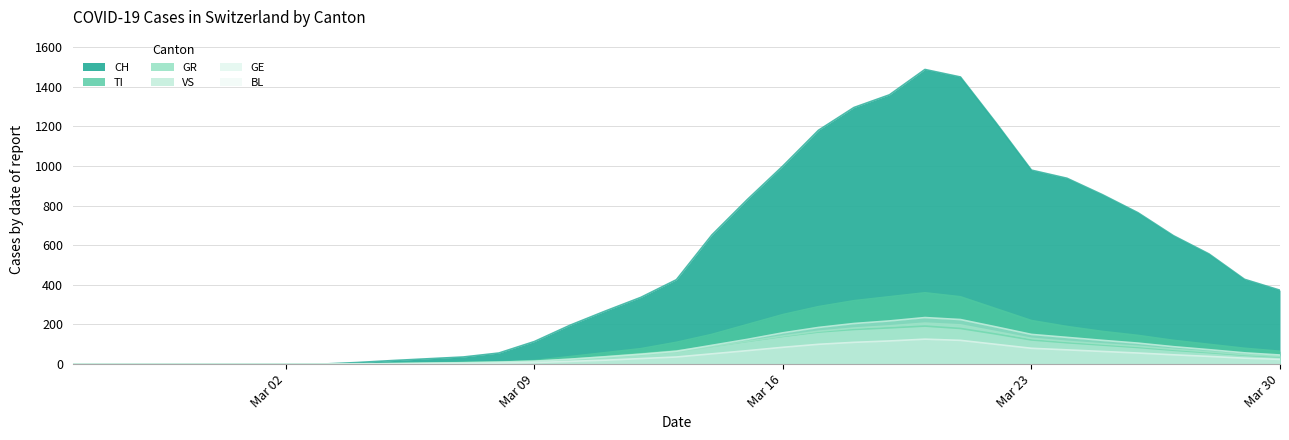

At which label is VS closest to 103?

2020-03-25